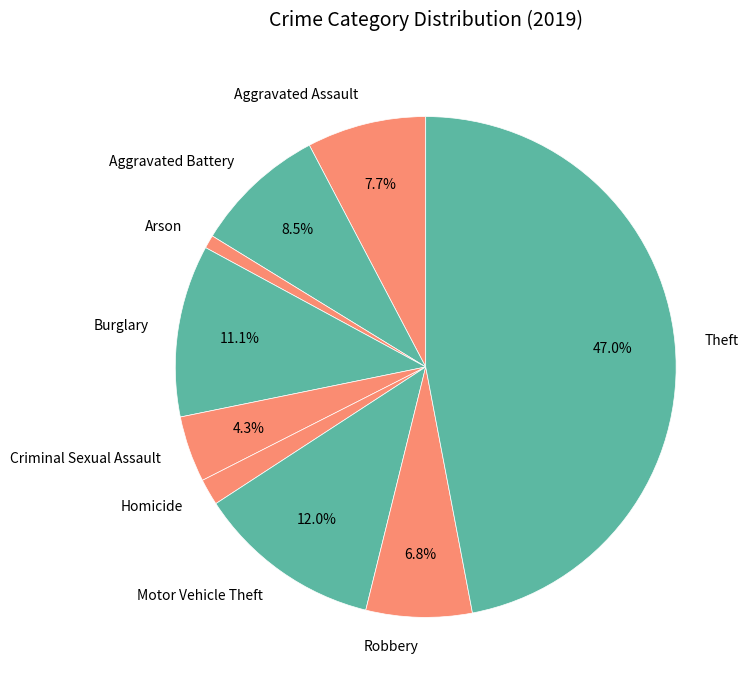

To the nearest percent, what is the difference between the Theft and Homicide slice percentages?

45%